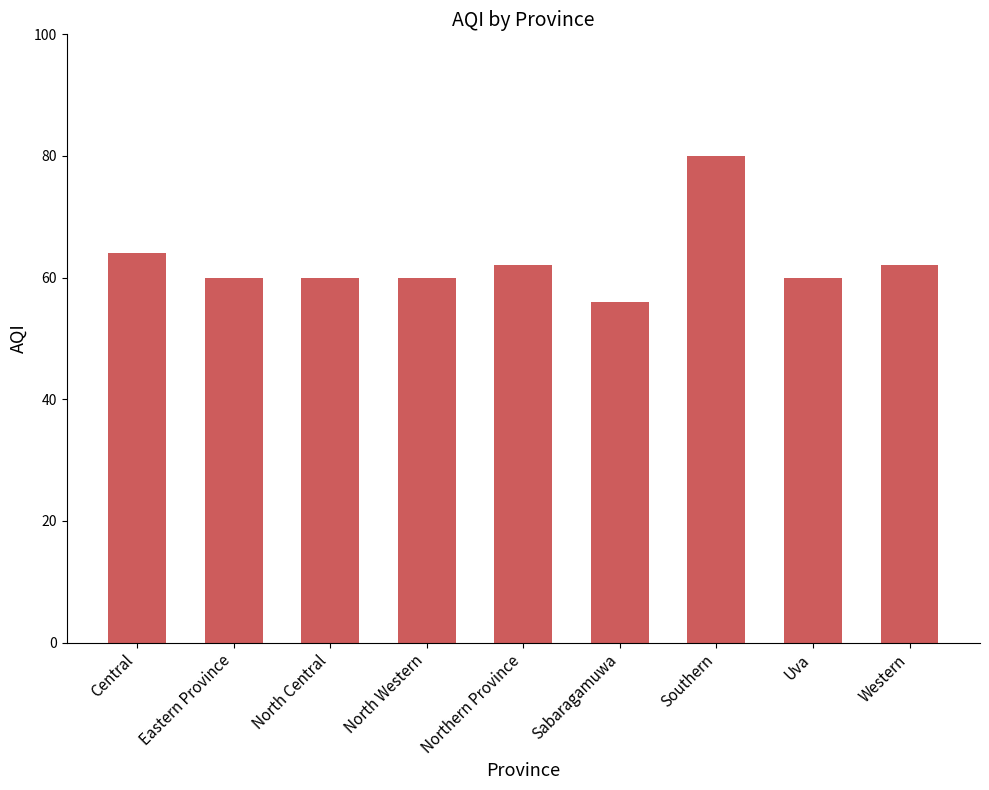

Reading right to left, transcribe all the data shown in this chart.

Western=62	Uva=60	Southern=80	Sabaragamuwa=56	Northern Province=62	North Western=60	North Central=60	Eastern Province=60	Central=64